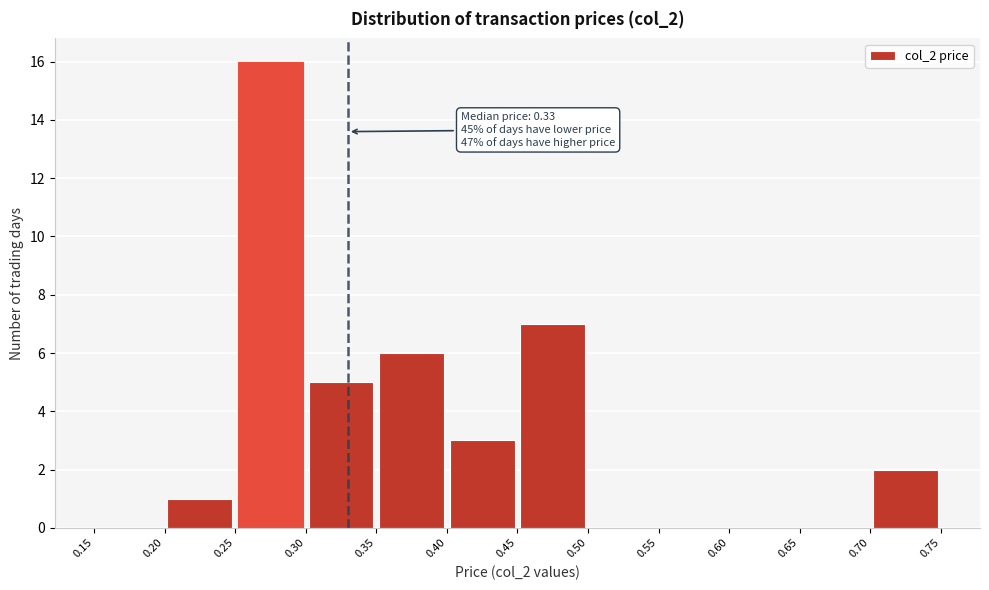

Which range on the x-axis has the tallest bar?

0.25 to 0.30